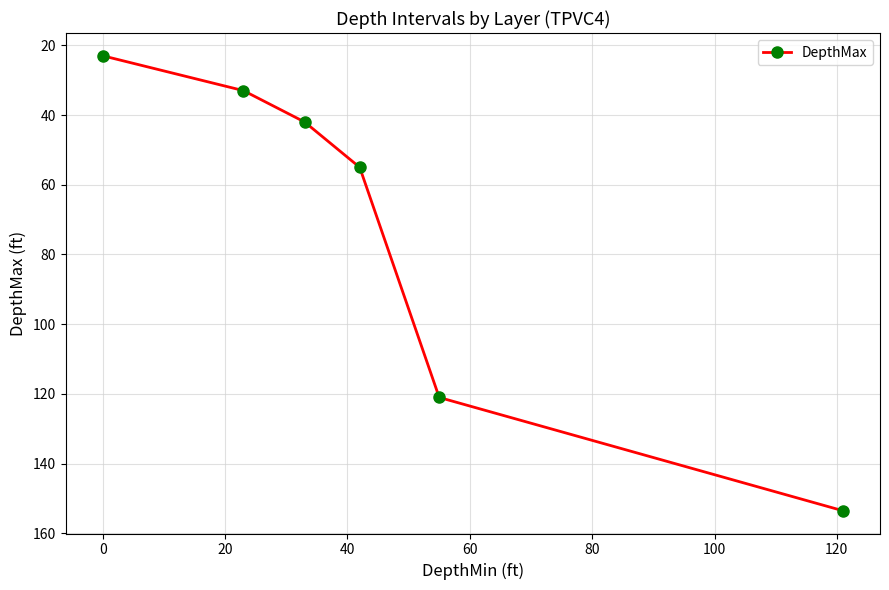

What is the difference between the maximum and minimum values?

130.5